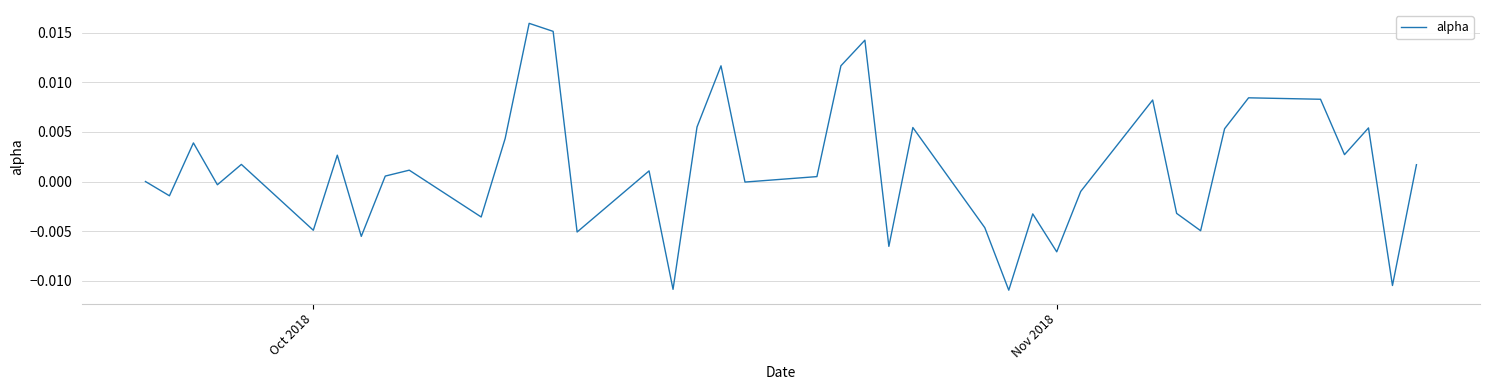

Is this an area chart (filled region under the line)?

No